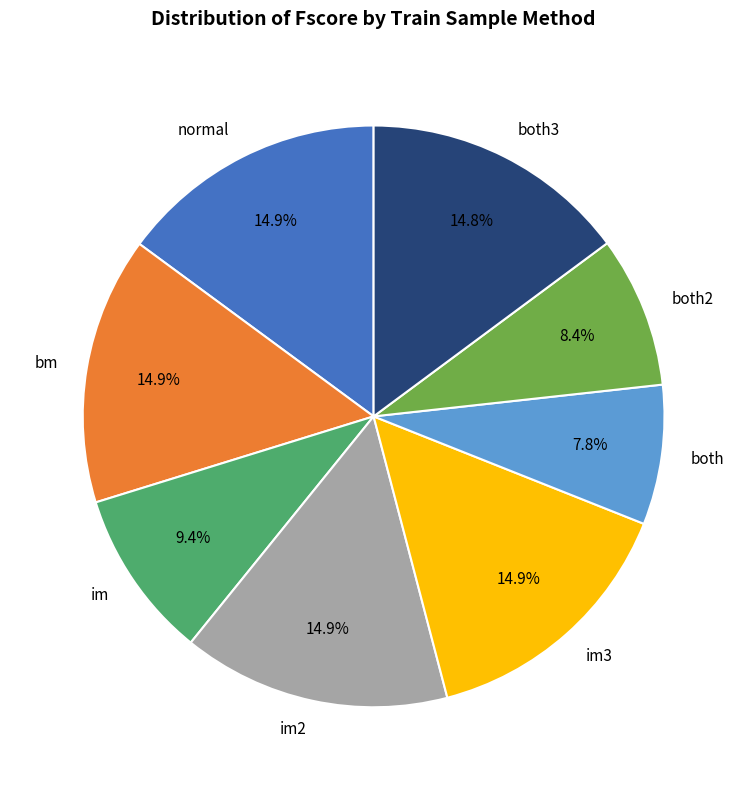

What portion of the pie excludes both2?

91.6%